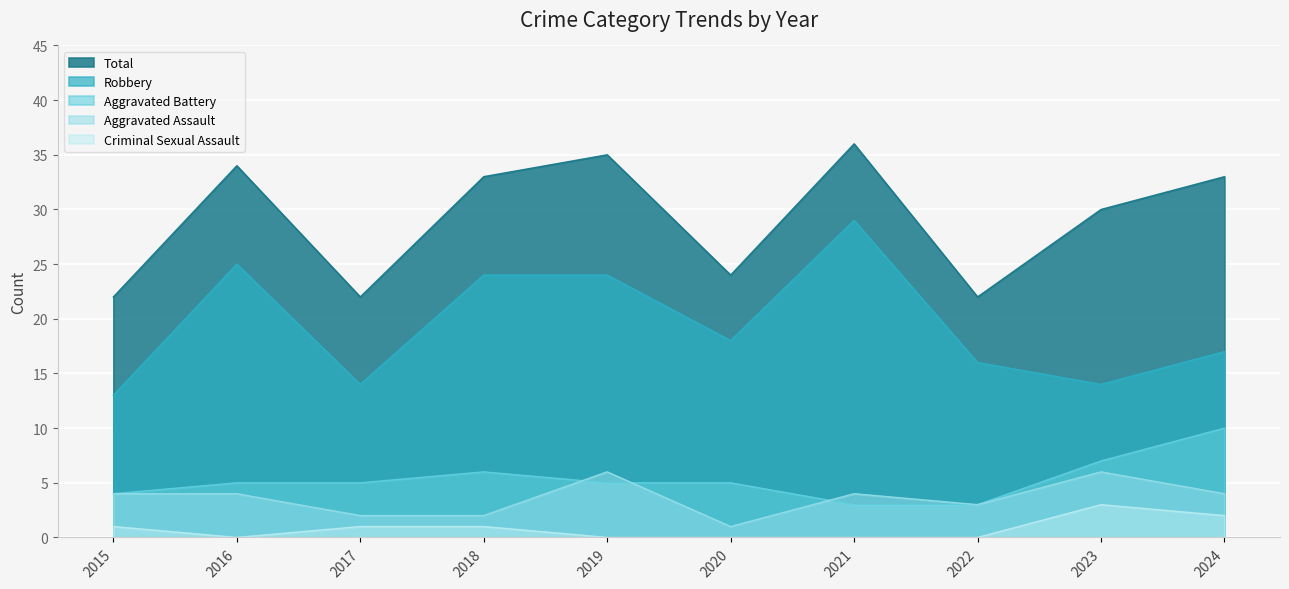

What is the difference between the maximum and second lowest values in the Criminal Sexual Assault series?

3